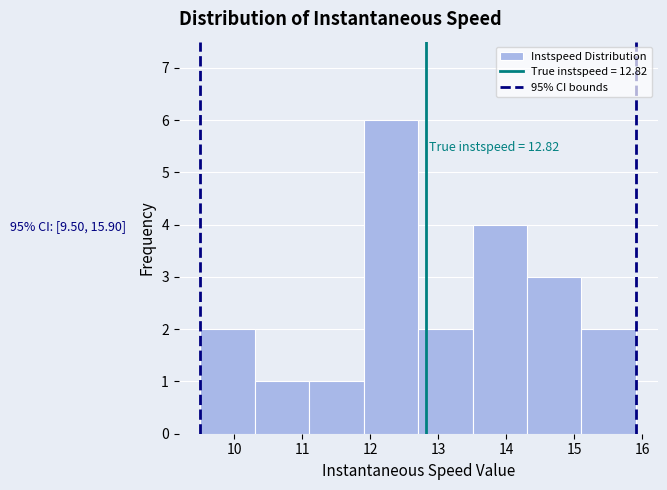

Which range on the x-axis has the tallest bar?

11.9 to 12.7